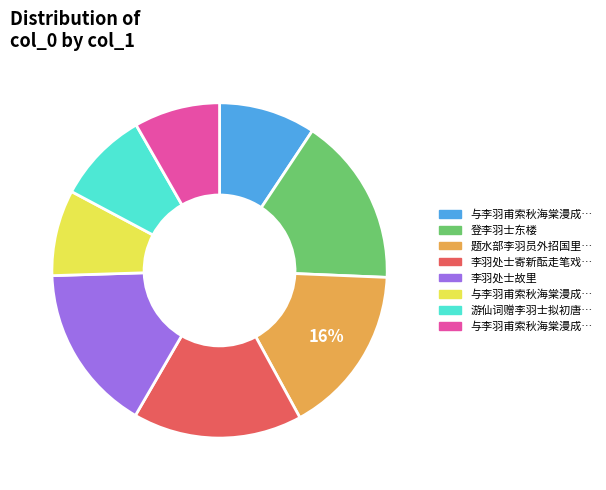

Does any single category account for the majority?

No